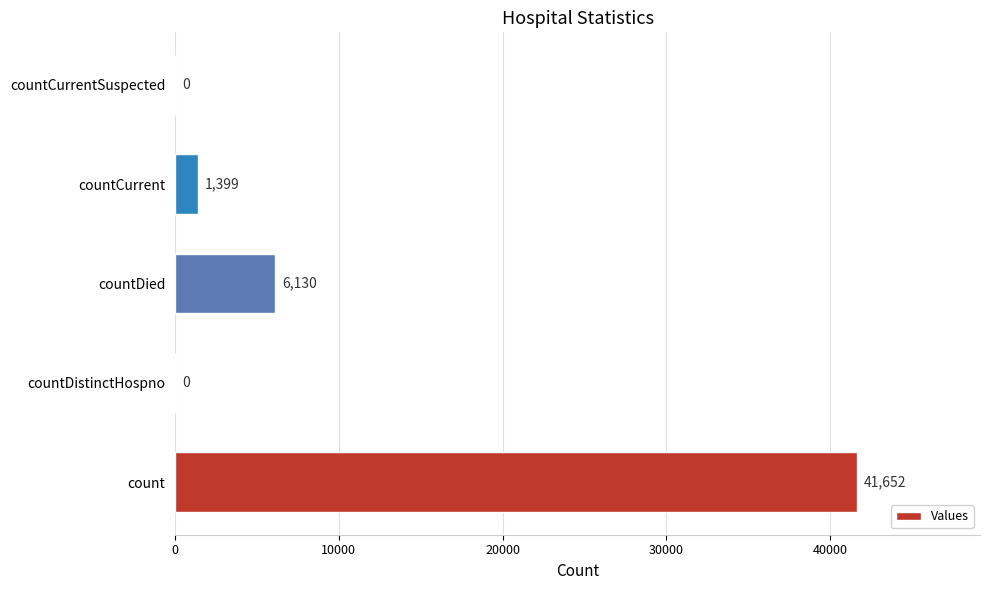

Reading bottom to top, what are all the values shown in this chart?

count=41652	countDistinctHospno=0	countDied=6130	countCurrent=1399	countCurrentSuspected=0